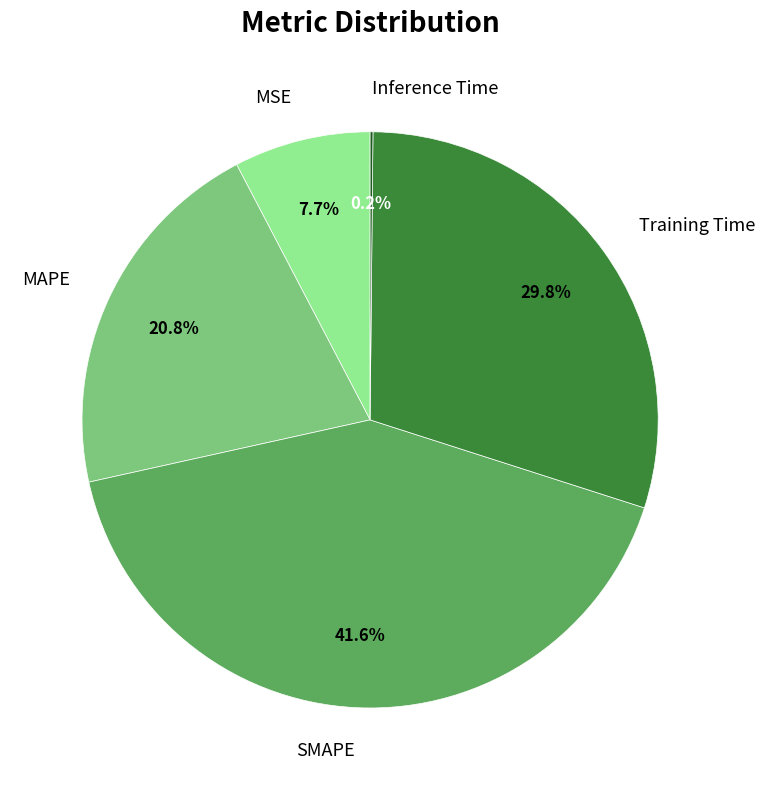

Which slice is the largest?

SMAPE